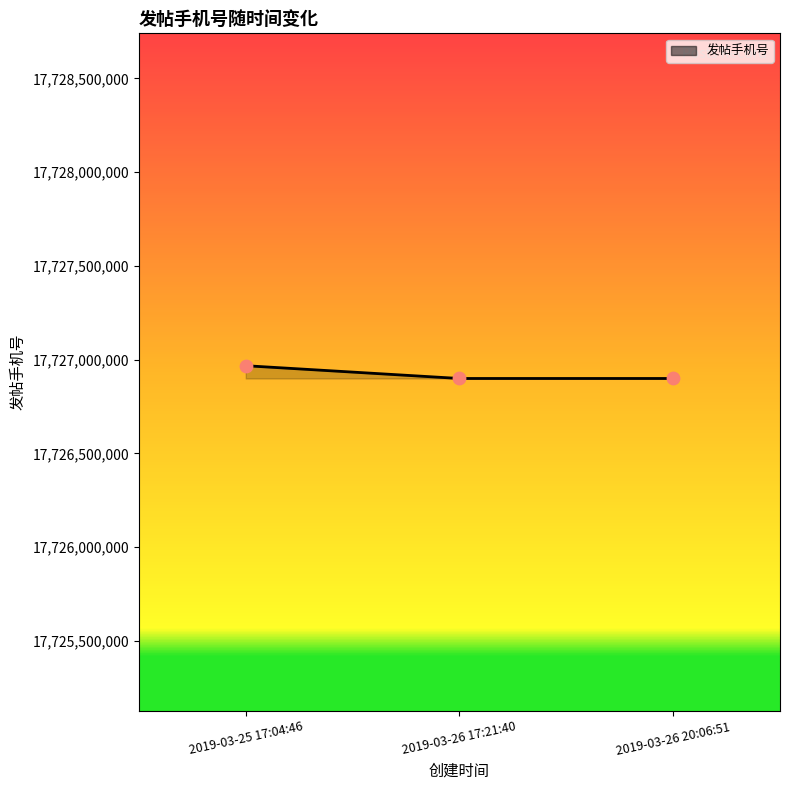

What is the change in value from 2019-03-25 17:04:46 to 2019-03-26 17:21:40?

-68114